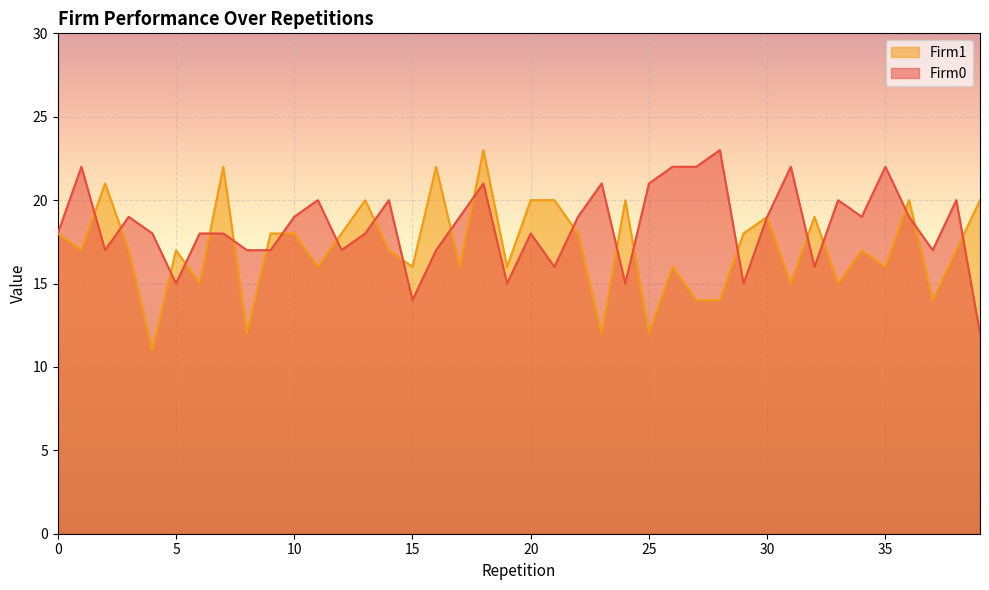

How many times do Firm1 and Firm0 cross each other?

22